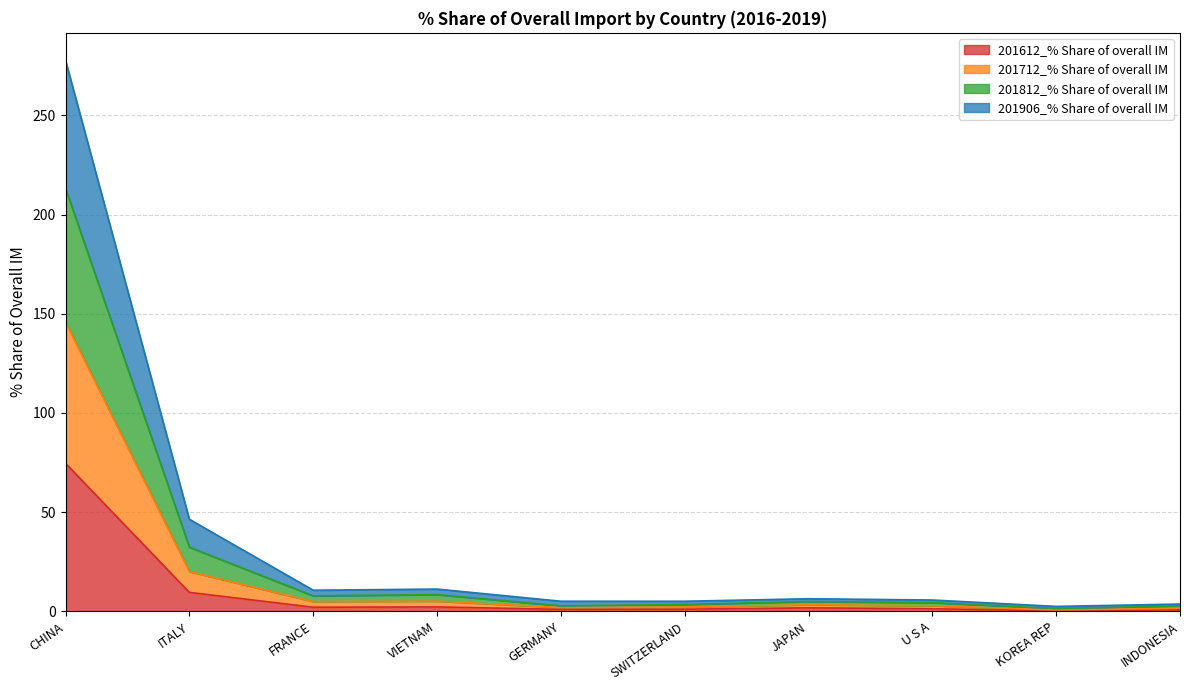

How many lines are shown in the chart?

4